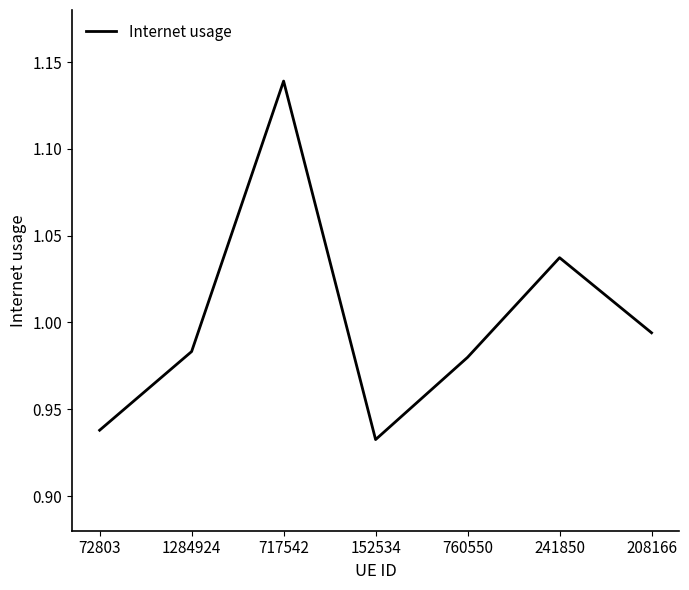

What is the difference between the second highest and minimum values?

0.1